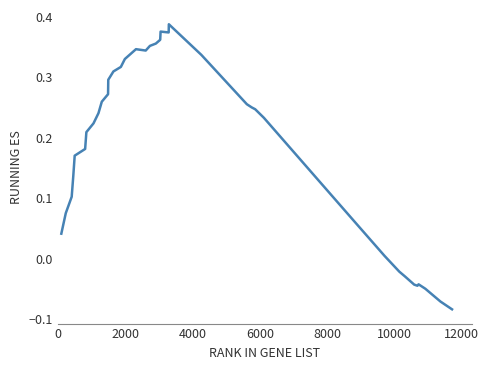

What is the difference between the maximum and minimum values?

0.5